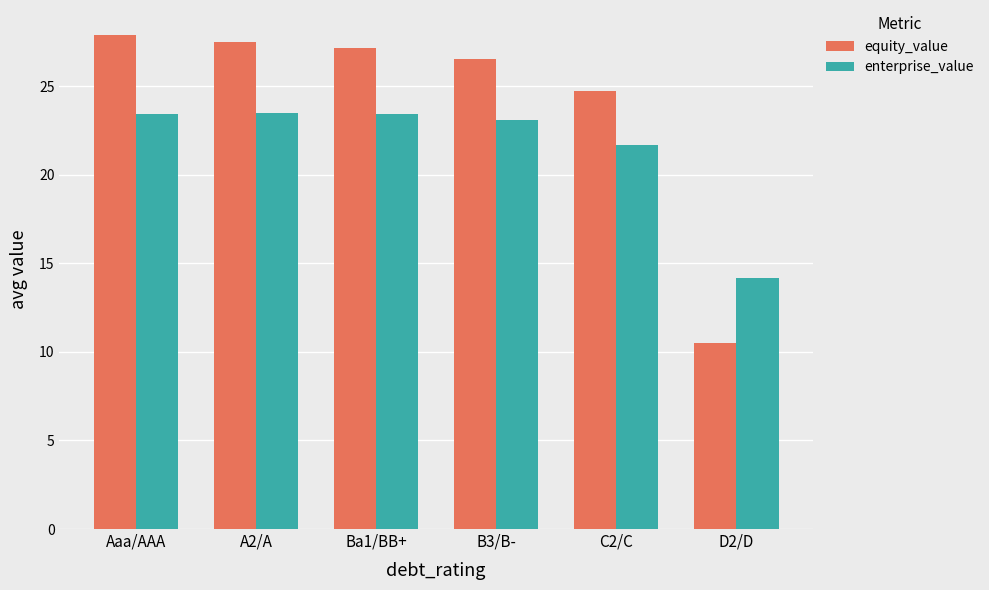

Does the chart contain stacked bars?

No